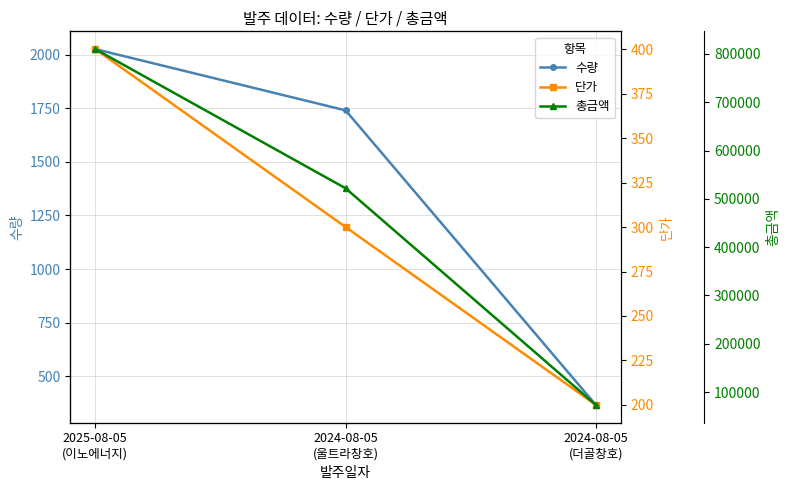

Is this an area chart (filled region under the line)?

No